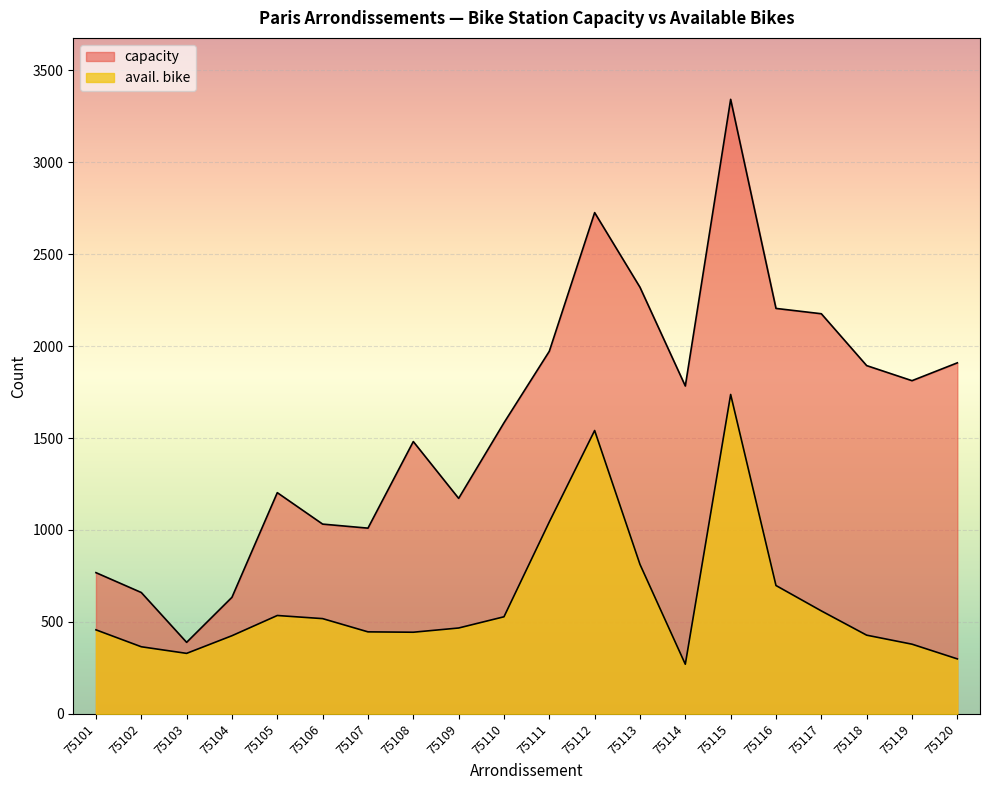

What is the difference between the highest and lowest values at 75120?

1610